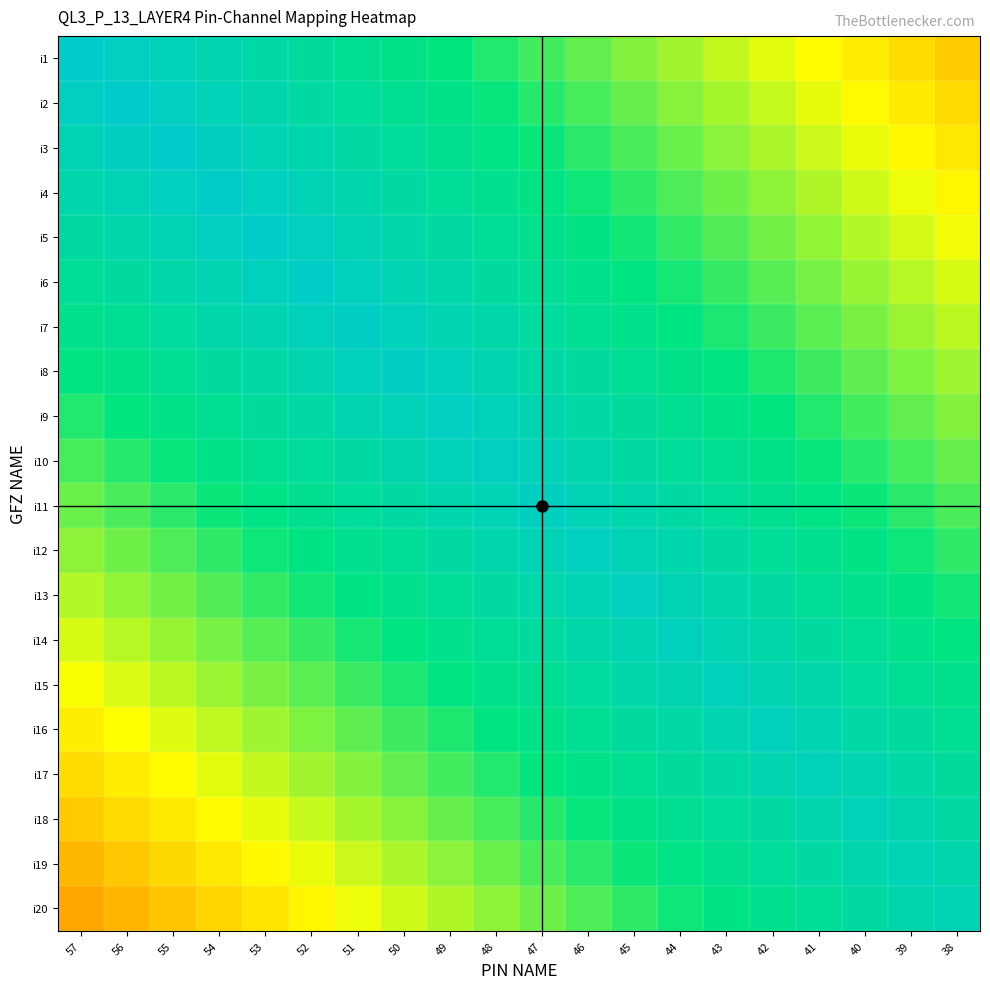

What is the total value across all series at 44?

15.7